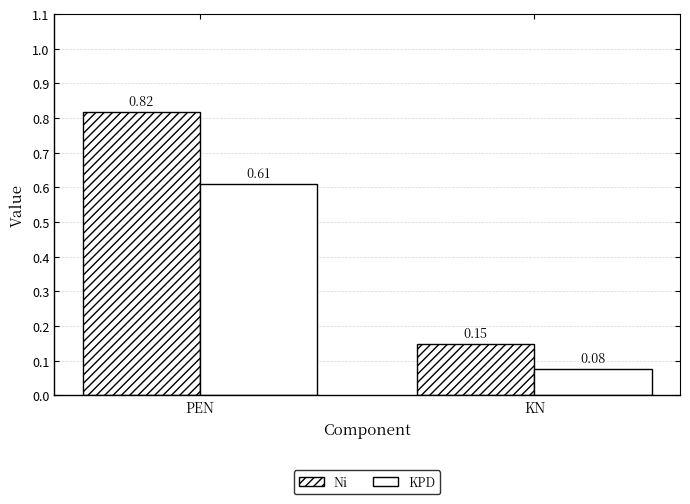

The KPD series shows 0.1 at PEN. True or false?

False